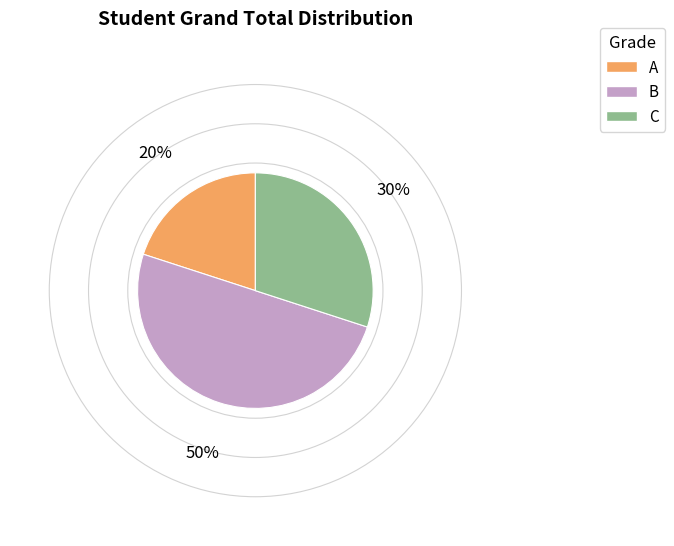

How many segments does this pie chart have?

3